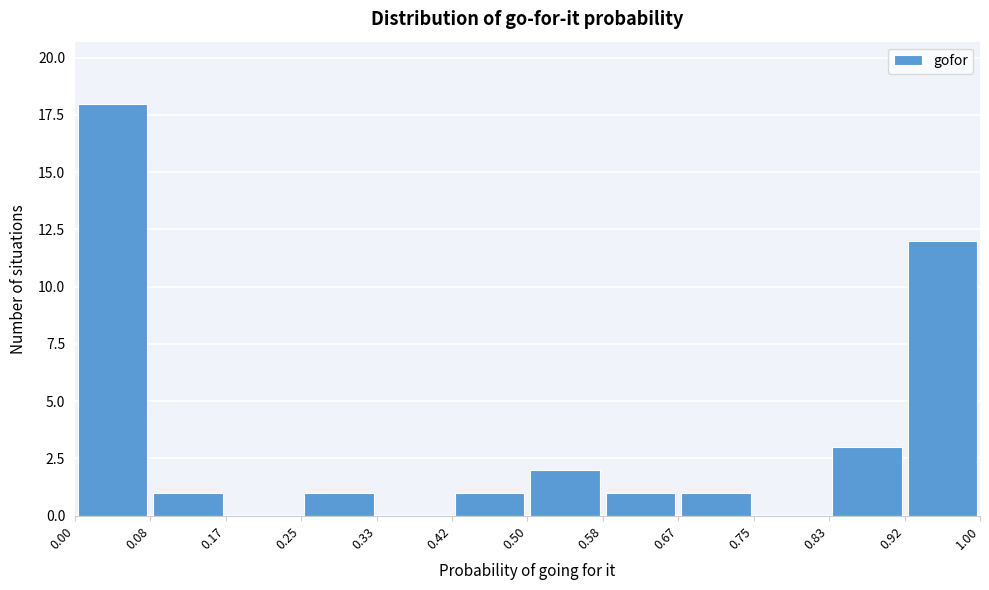

Reading left to right, transcribe this chart: for each bar, give the range it covers on the x-axis and its height. The values are not printed on the chart, so give them approximately, as read against the axis.

0.00 to 0.08: 18
0.08 to 0.17: 1
0.17 to 0.25: 0
0.25 to 0.33: 1
0.33 to 0.42: 0
0.42 to 0.50: 1
0.50 to 0.58: 2
0.58 to 0.67: 1
0.67 to 0.75: 1
0.75 to 0.83: 0
0.83 to 0.92: 3
0.92 to 1.00: 12